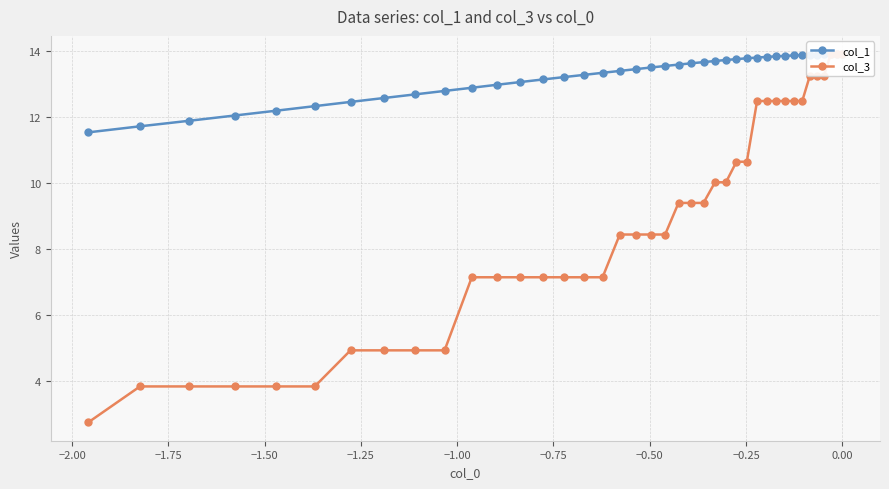

Count the number of categories in the chart.

40